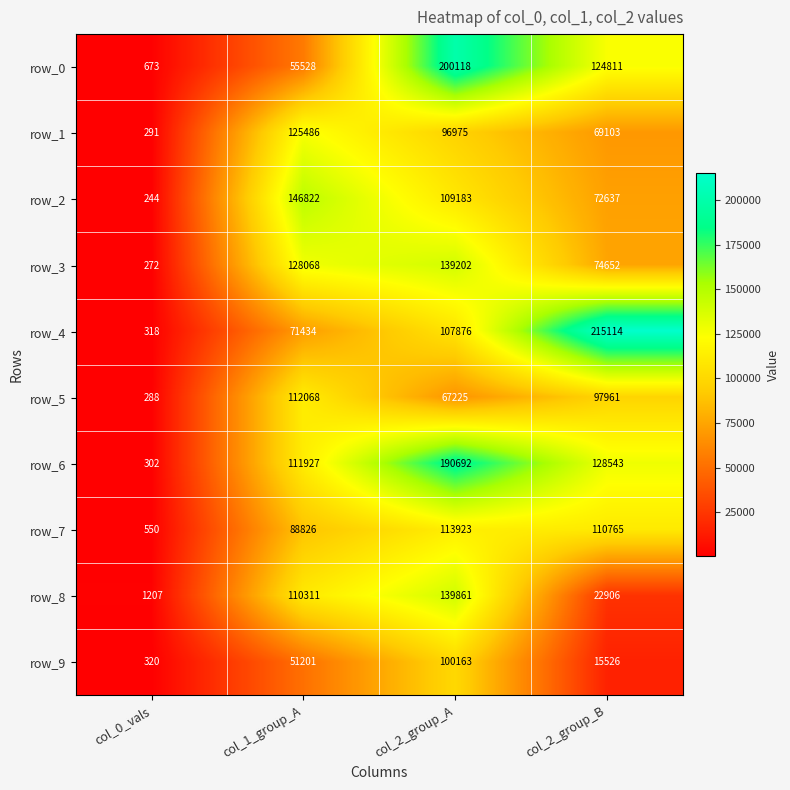

Which category has the highest value in the row_5 series?

col_1_group_A